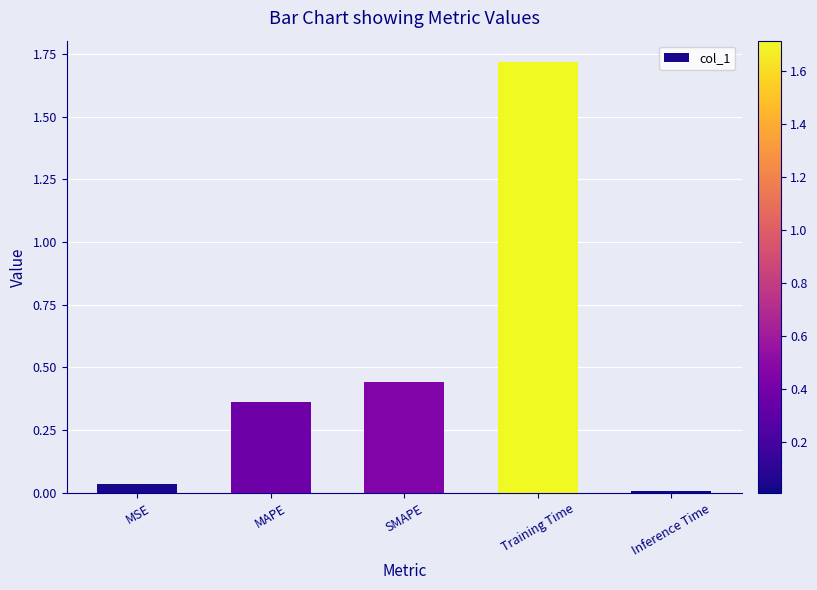

How many data points does each series have?

5